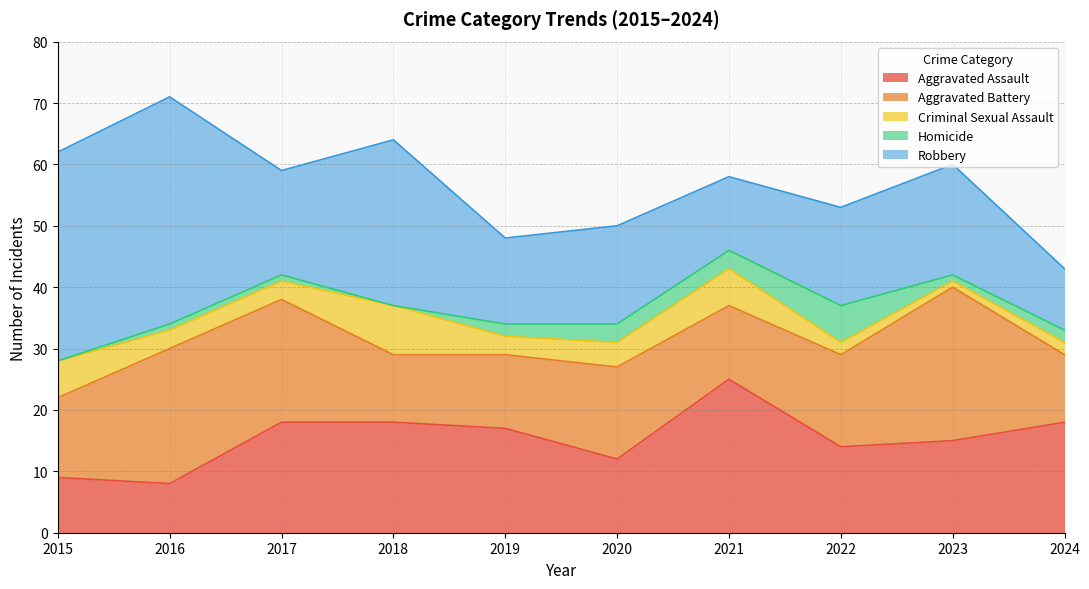

Which series has the largest total across all categories?

Robbery